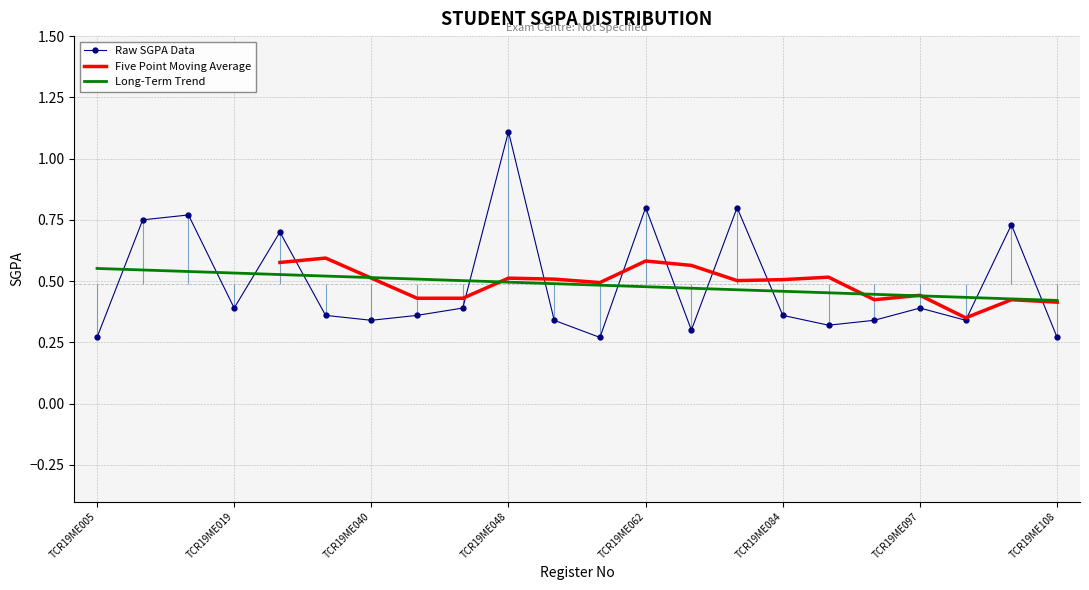

Is it true that Raw SGPA Data equals 0.4 at TCR19ME097?

True